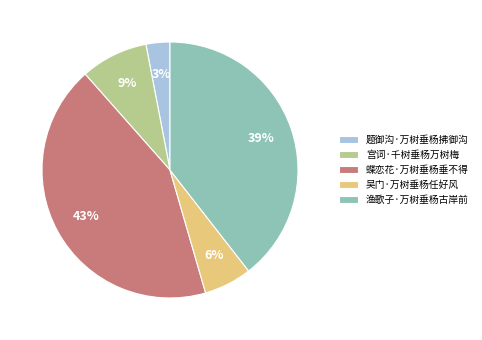

To the nearest percent, what portion does 蝶恋花·万树垂杨垂不得 represent?

43%